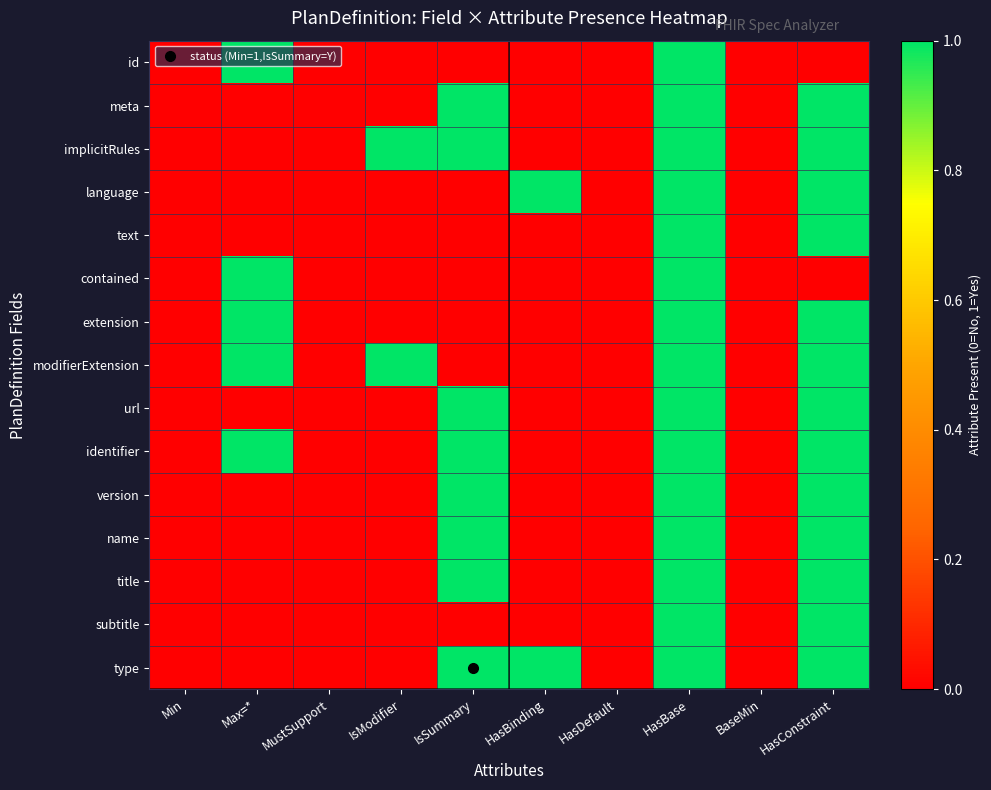

List the series in order of their peak value, highest first.

id, meta, implicitRules, language, text, contained, extension, modifierExtension, url, identifier, version, name, title, subtitle, type